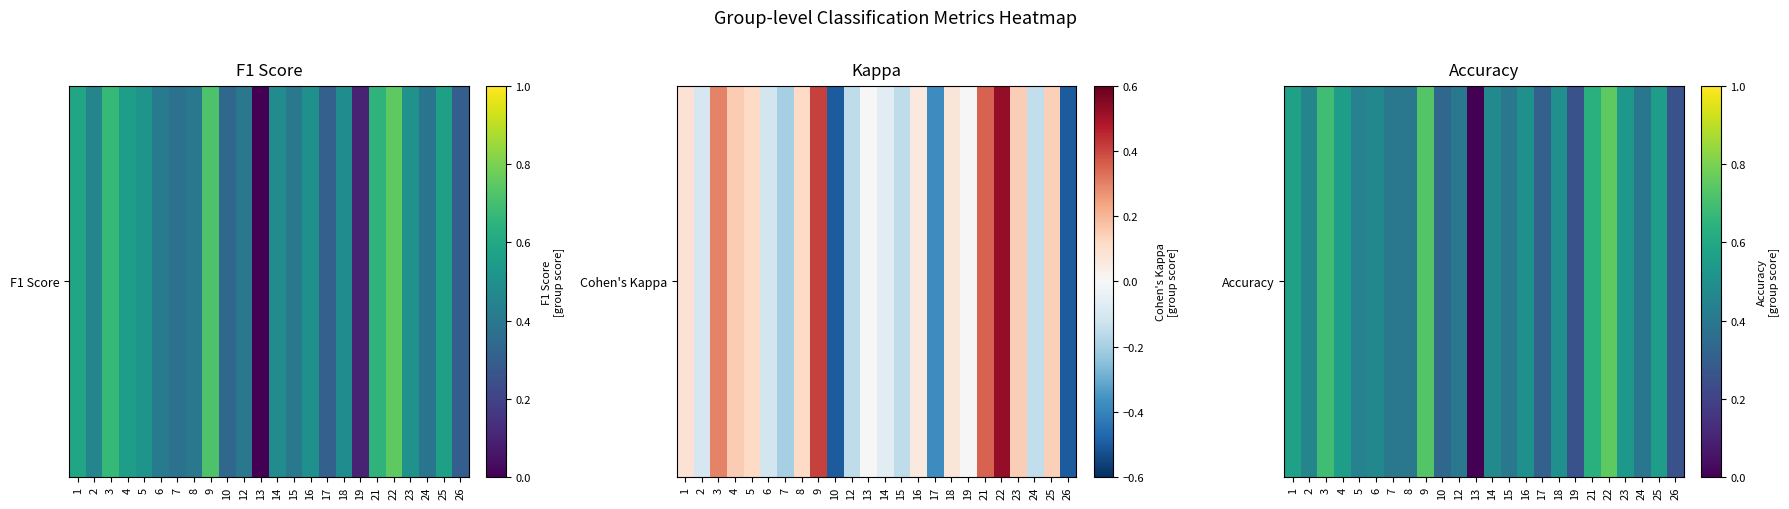

What is the difference between the maximum and second lowest values?

0.5